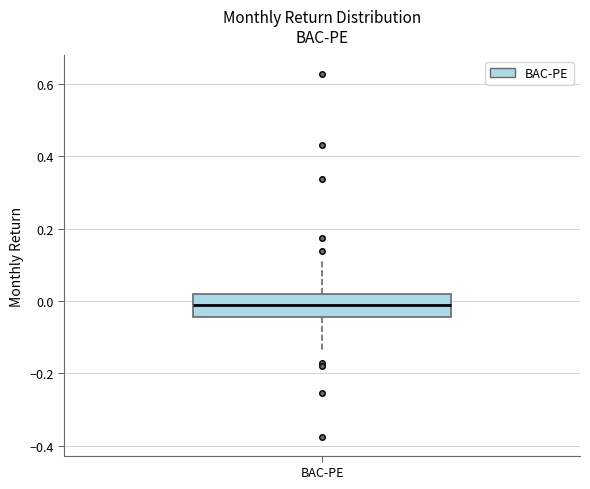

Read this box plot against the y-axis: the position of the median line, the range covered by the box, and the ends of both whiskers. The values are not printed on the chart, so give them approximately, as read against the axis.

median -0.02, box -0.04 to 0.02, whiskers -0.14 to 0.12